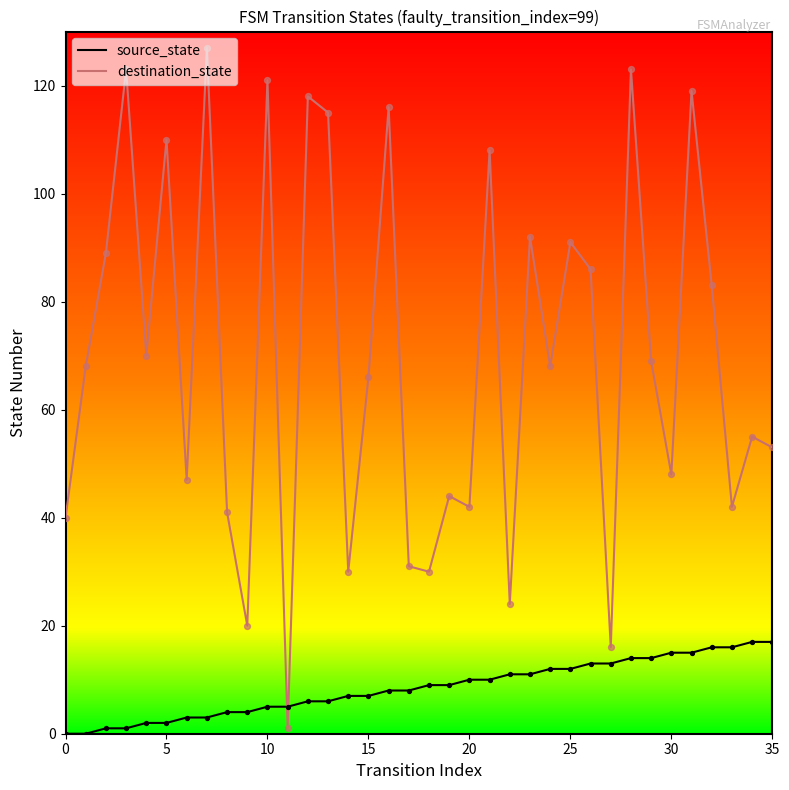

Which series has the widest spread of values?

destination_state